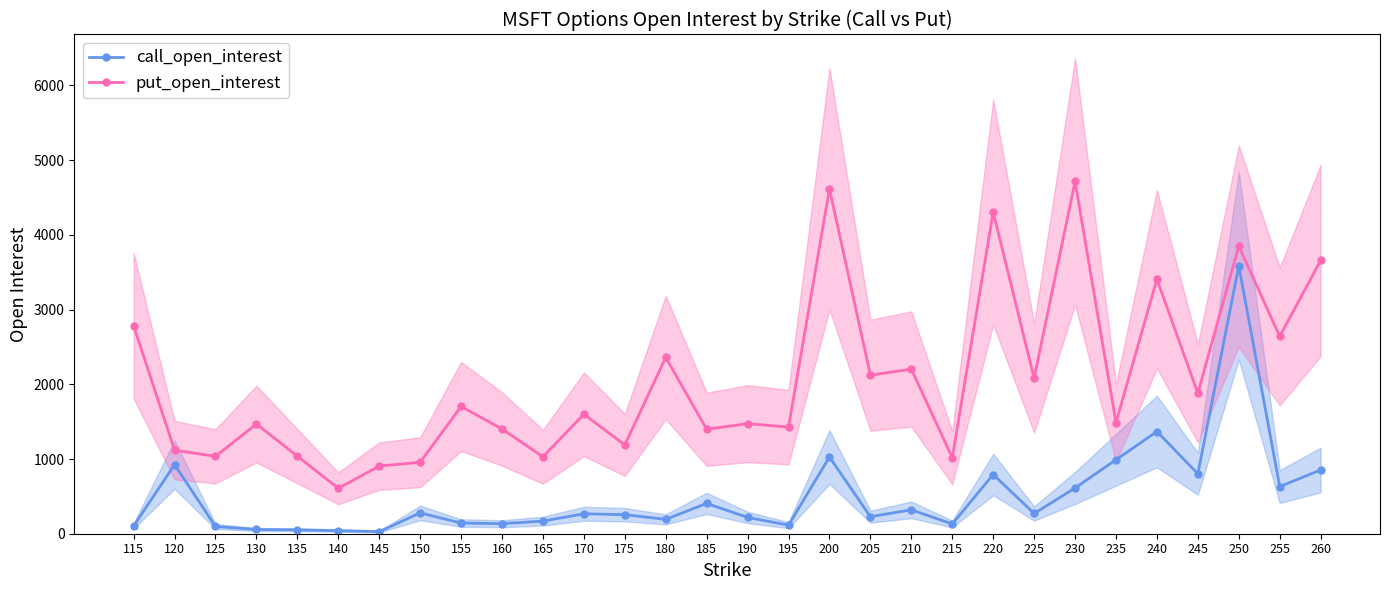

True or false: put_open_interest and call_open_interest cross at least once.

False